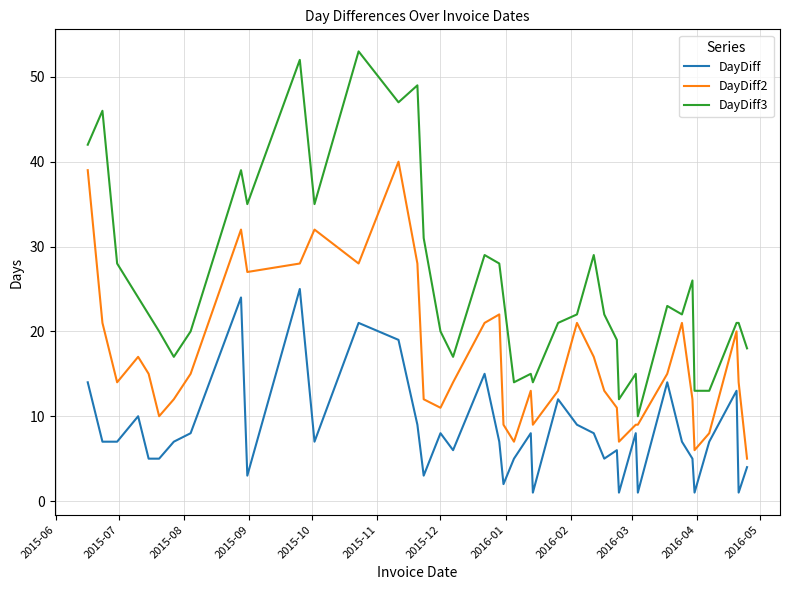

List the series in order of their overall mean, lowest first.

DayDiff, DayDiff2, DayDiff3